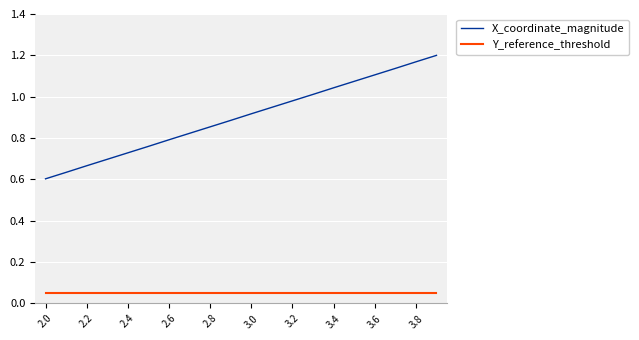

Which series has the largest total across all categories?

X_coordinate_magnitude